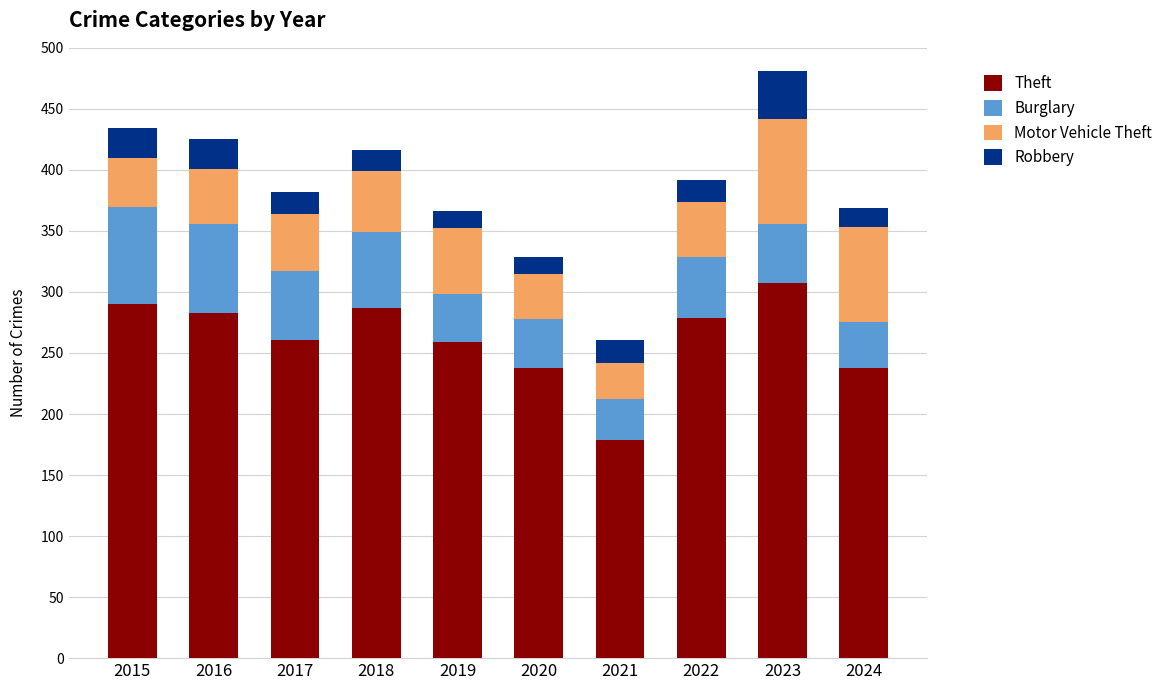

How many bars are there in total?

10